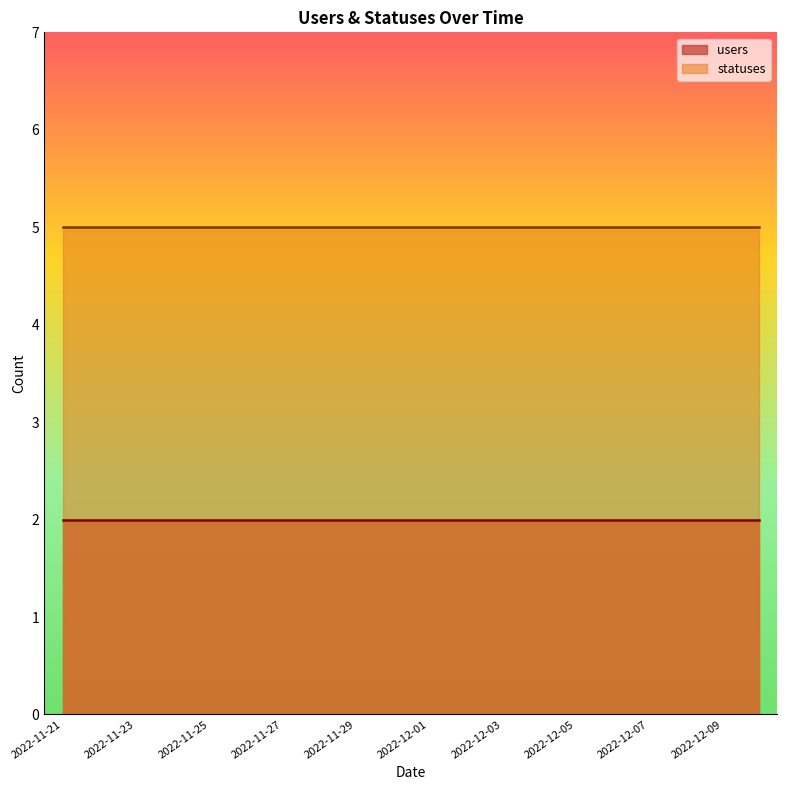

What is the total value across all series at 2022-11-26?

7